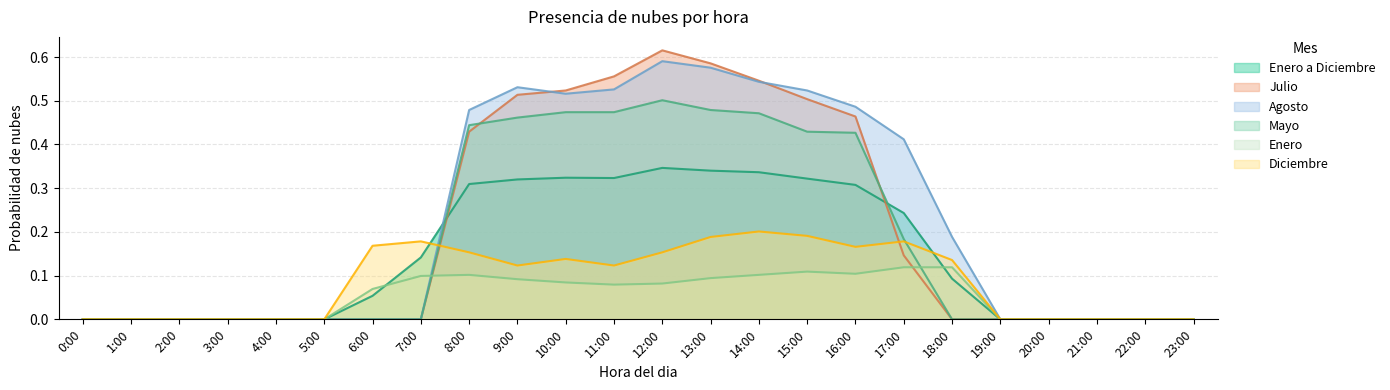

At how many categories does at least one series exceed 0?

13